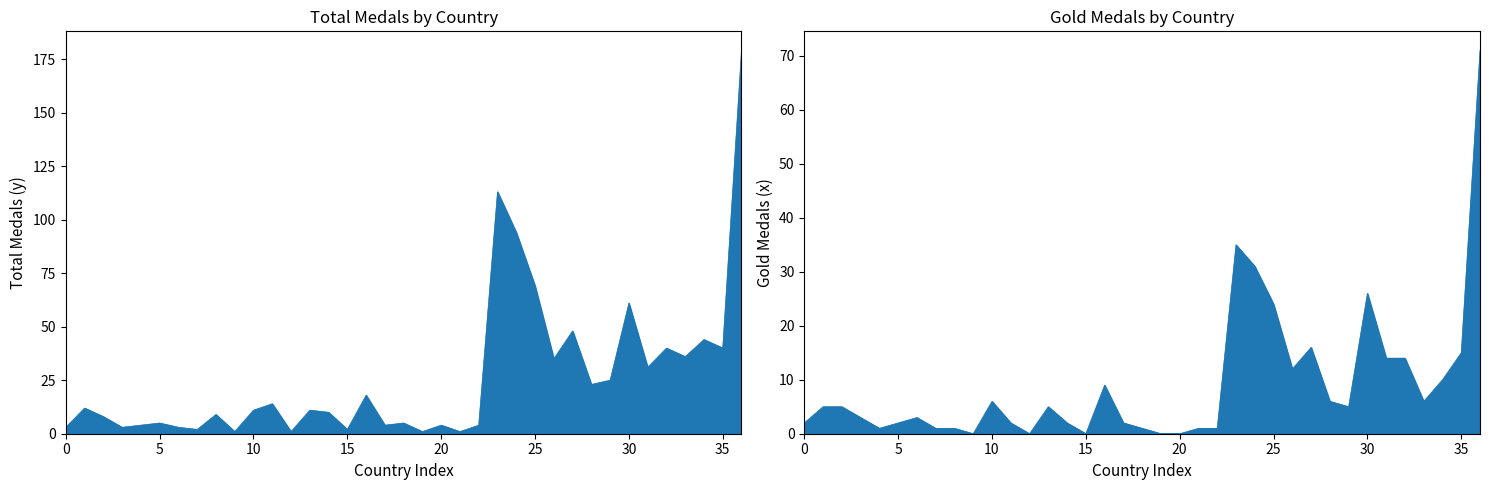

Rank the categories by value from lowest to highest.

UZB, FRG, CRO, CAN, LAT, BEL, AUT, PRK, NED, POL, ESP, BLR, BRA, NOR, DEN, SWE, KOR, BUL, GRE, YUG, UKR, GBR, EUN, FIN, FRA, ITA, TCH, GDR, GER, HUN, RUS, SUI, CHN, ROU, JPN, USA, URS